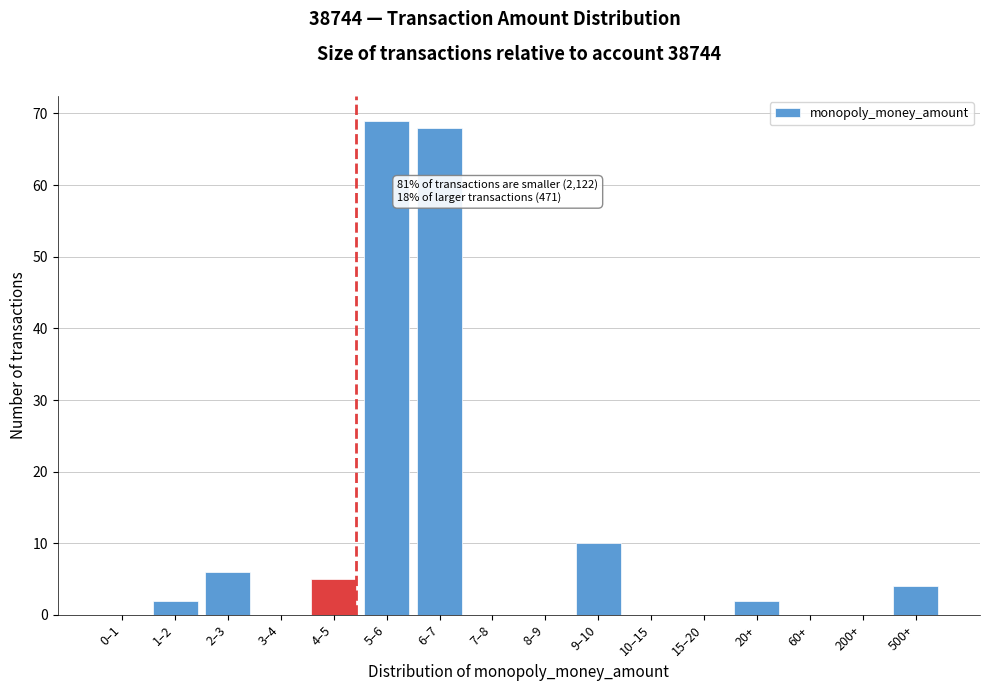

Reading left to right, list all the values displayed in this chart.

0–1=0	1–2=2	2–3=6	3–4=0	4–5=5	5–6=69	6–7=68	7–8=0	8–9=0	9–10=10	10–15=0	15–20=0	20+=2	60+=0	200+=0	500+=4